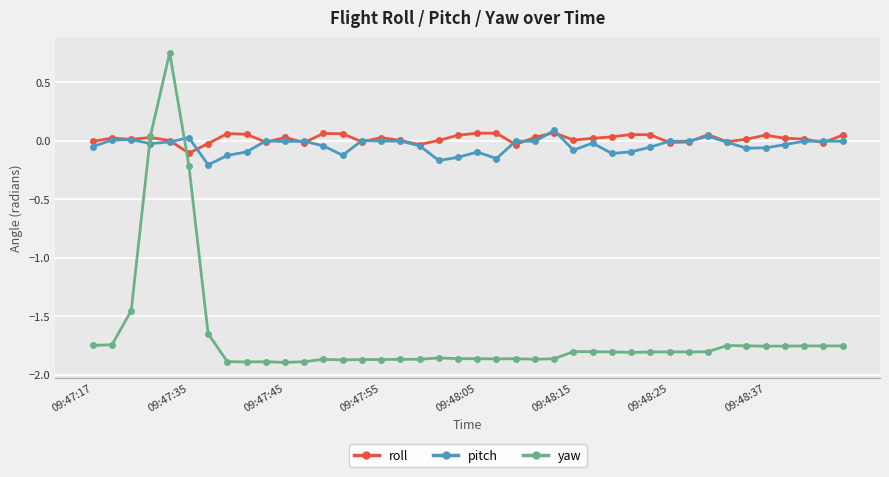

Which series has the largest range (max minus min)?

yaw